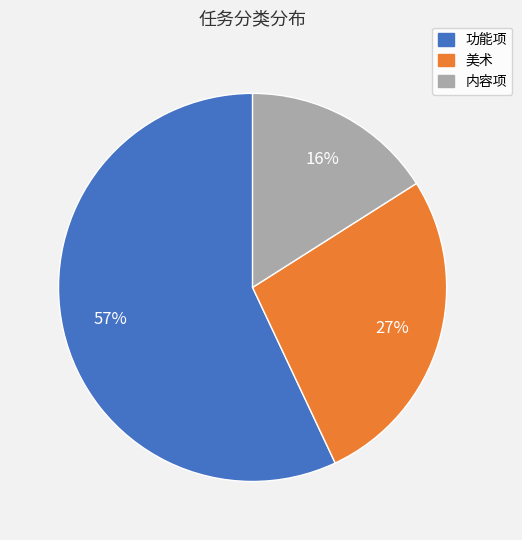

Which slice is the smallest?

内容项